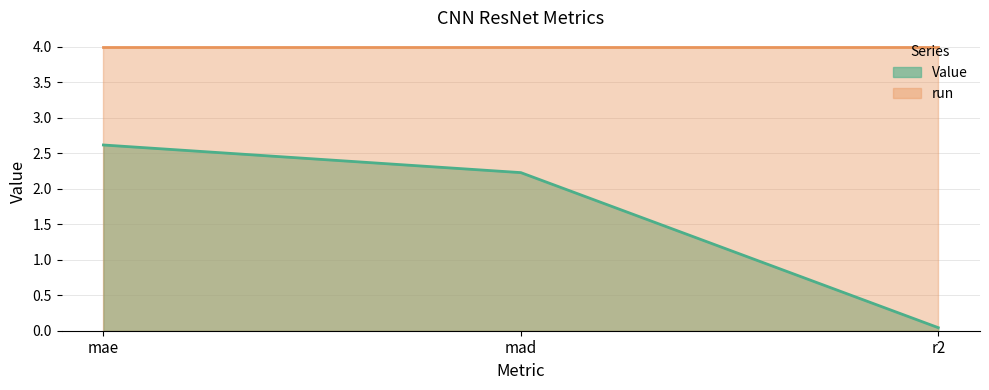

Rank the categories by value from lowest to highest.

r2, mad, mae